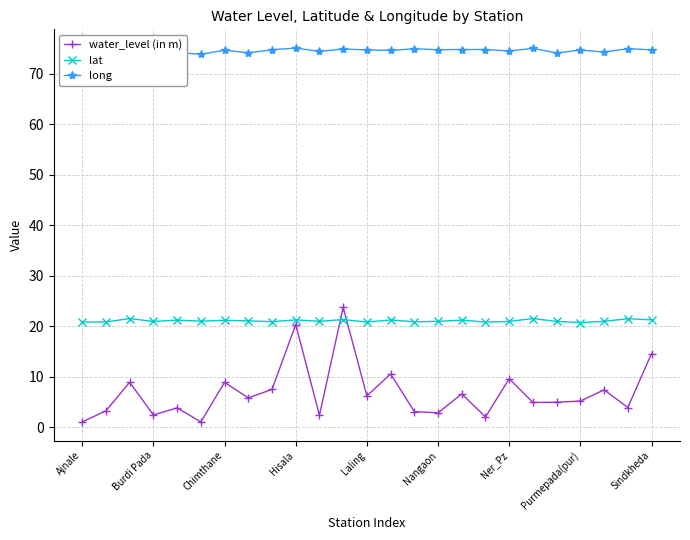

What is the sum of all lat values?

526.9